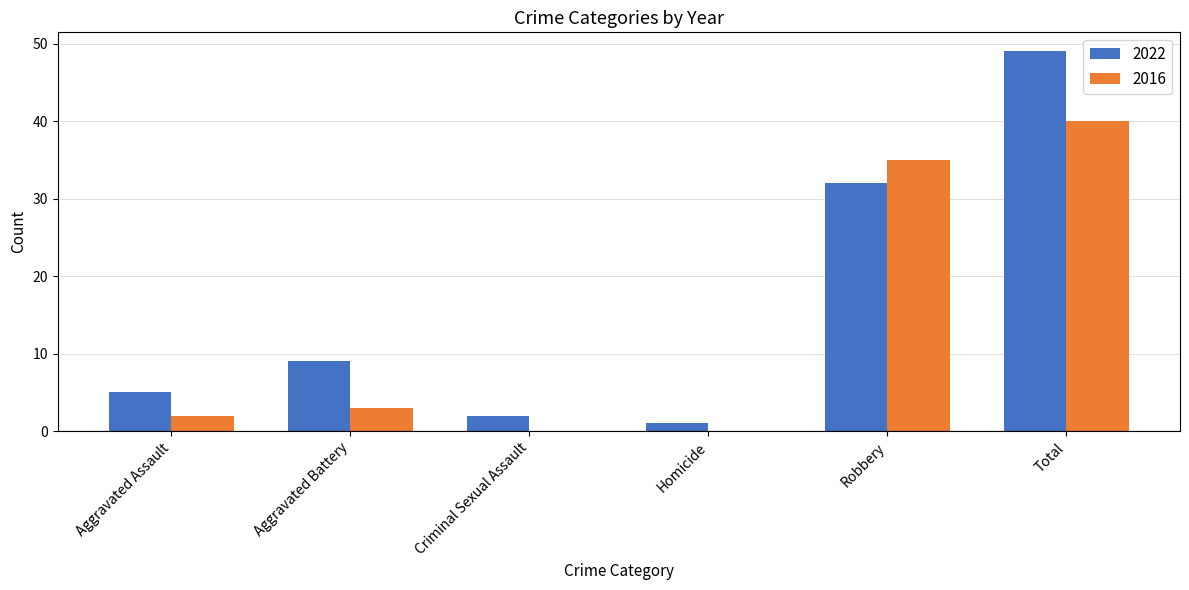

Reading left to right, what are all the values shown in this chart?

2022: Aggravated Assault=5	Aggravated Battery=9	Criminal Sexual Assault=2	Homicide=1	Robbery=32	Total=49
2016: Aggravated Assault=2	Aggravated Battery=3	Criminal Sexual Assault=0	Homicide=0	Robbery=35	Total=40